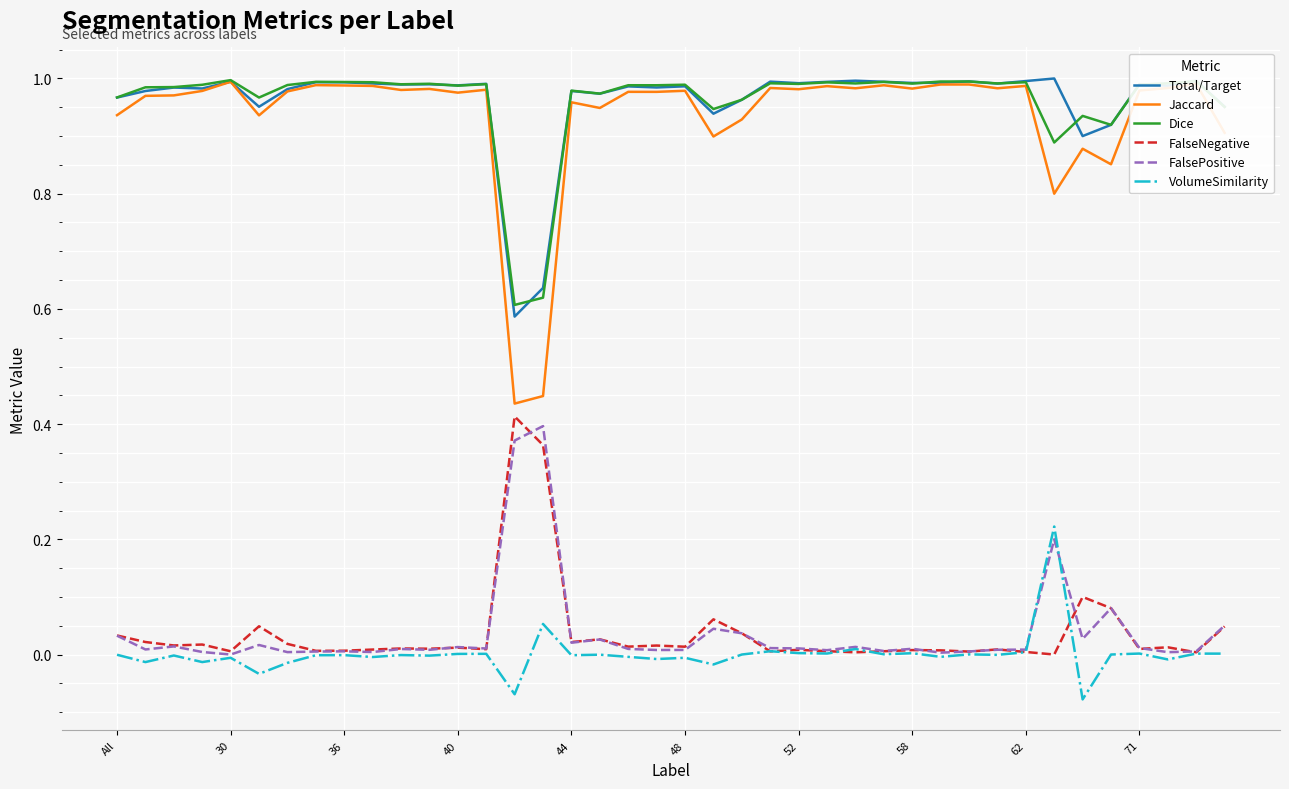

Which series has the widest spread of values?

Jaccard